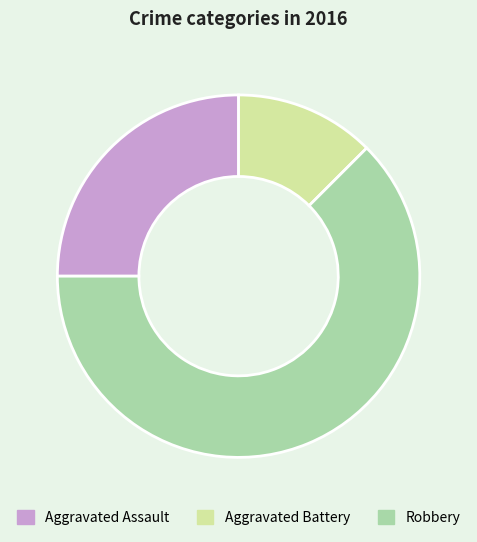

What is the largest slice in the pie chart?

Robbery